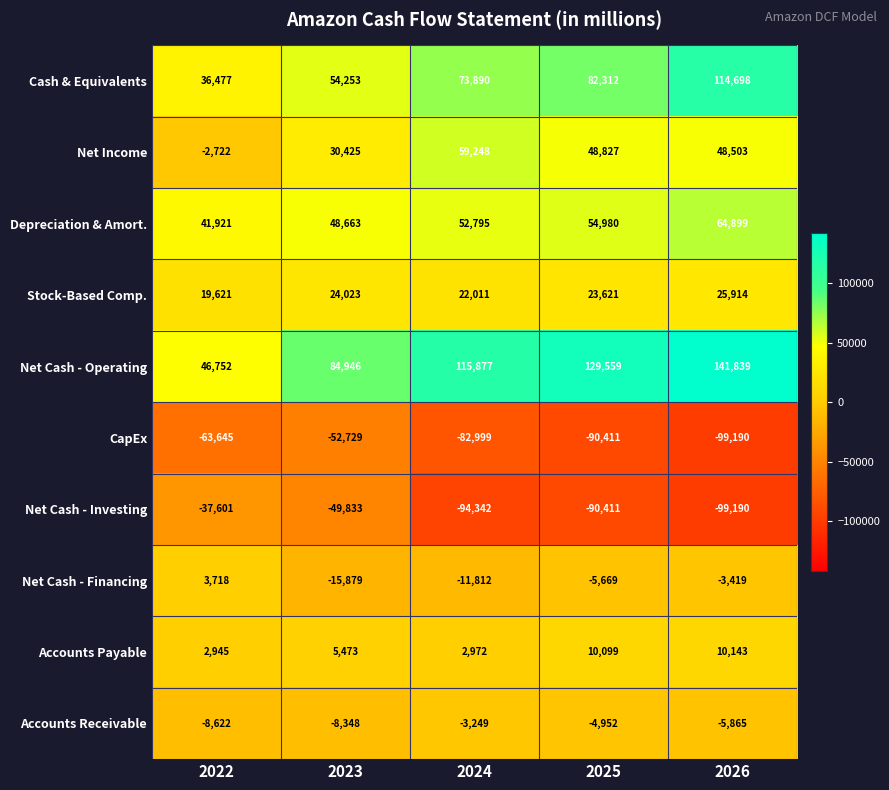

How many data points does each series have?

5